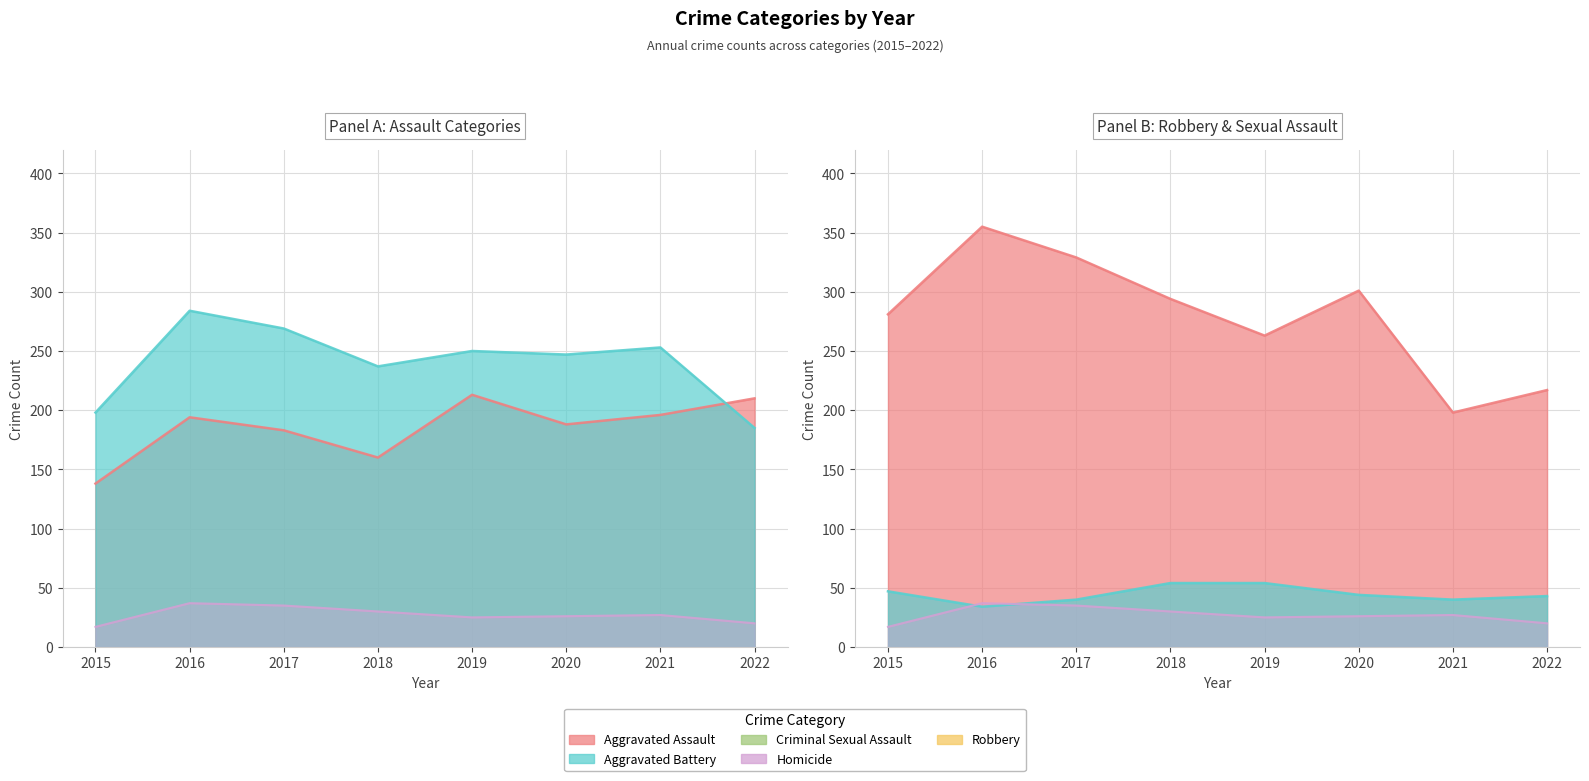

List the labels in order of Aggravated Battery value, largest first.

2016, 2017, 2021, 2019, 2020, 2018, 2015, 2022